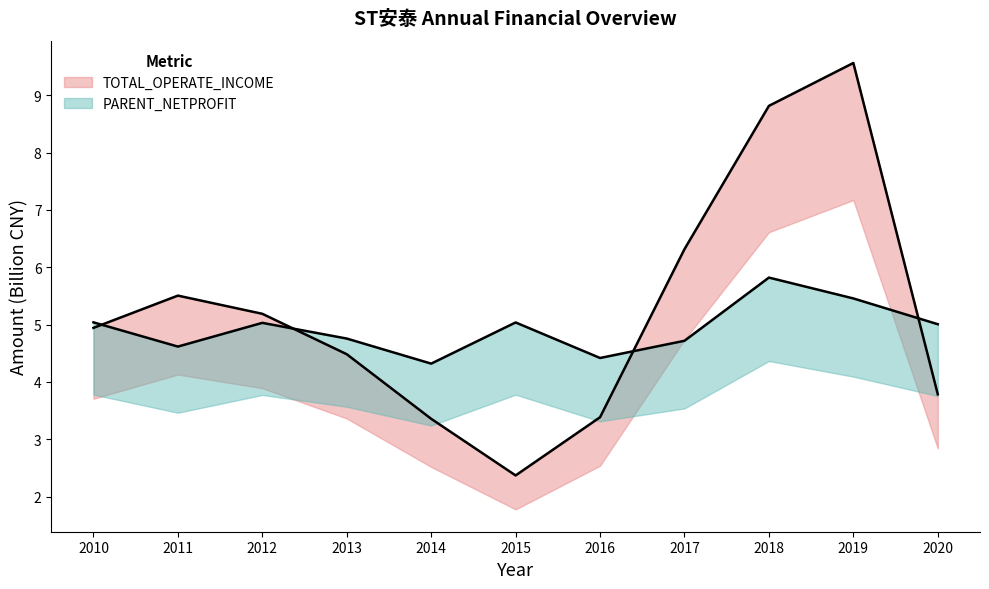

Does the chart display data point markers on the line(s)?

No